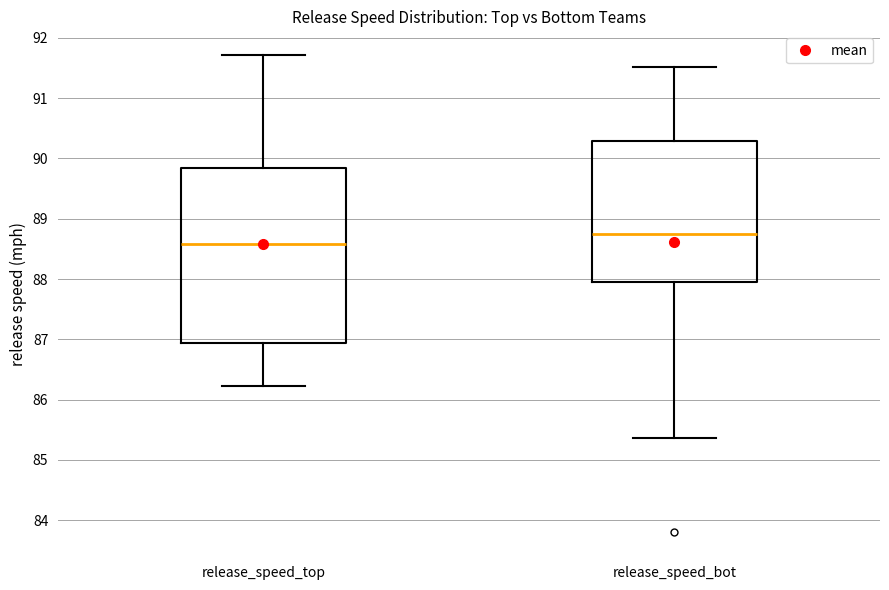

Which box's median line is the highest?

release_speed_bot